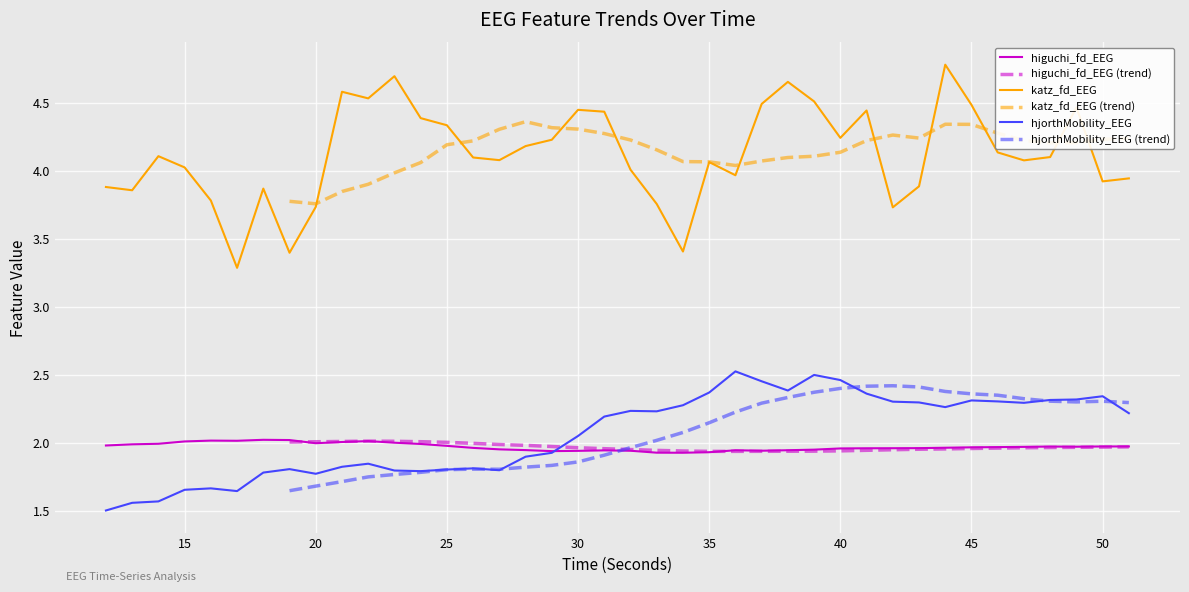

Reading left to right, extract all data points from this chart.

higuchi_fd_EEG: 2.0	2.0	2.0	2.0	2.0	2.0	2.0	2.0	2.0	2.0	2.0	2.0	2.0	2.0	2.0	2.0	1.9	1.9	1.9	1.9	1.9	1.9	1.9	1.9	1.9	1.9	1.9	2.0	2.0	2.0	2.0	2.0	2.0	2.0	2.0	2.0	2.0	2.0	2.0	2.0
katz_fd_EEG: 3.9	3.9	4.1	4.0	3.8	3.3	3.9	3.4	3.7	4.6	4.5	4.7	4.4	4.3	4.1	4.1	4.2	4.2	4.5	4.4	4.0	3.8	3.4	4.1	4.0	4.5	4.7	4.5	4.2	4.4	3.7	3.9	4.8	4.5	4.1	4.1	4.1	4.5	3.9	3.9
hjorthMobility_EEG: 1.5	1.6	1.6	1.7	1.7	1.6	1.8	1.8	1.8	1.8	1.8	1.8	1.8	1.8	1.8	1.8	1.9	1.9	2.1	2.2	2.2	2.2	2.3	2.4	2.5	2.5	2.4	2.5	2.5	2.4	2.3	2.3	2.3	2.3	2.3	2.3	2.3	2.3	2.3	2.2